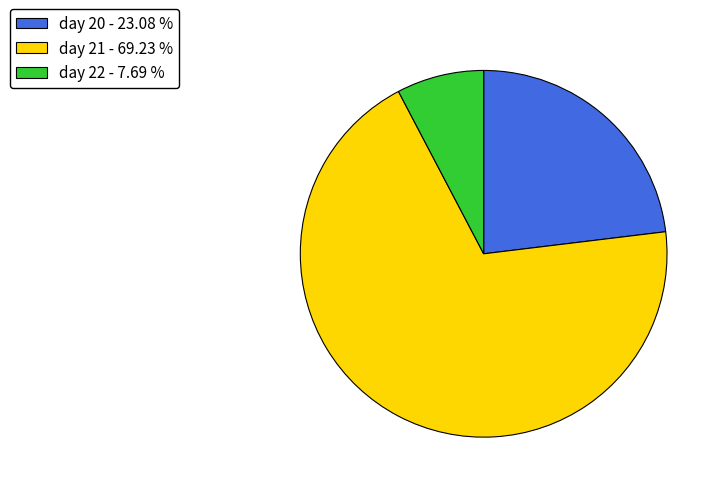

Does day 22 represent more than half of the total?

No